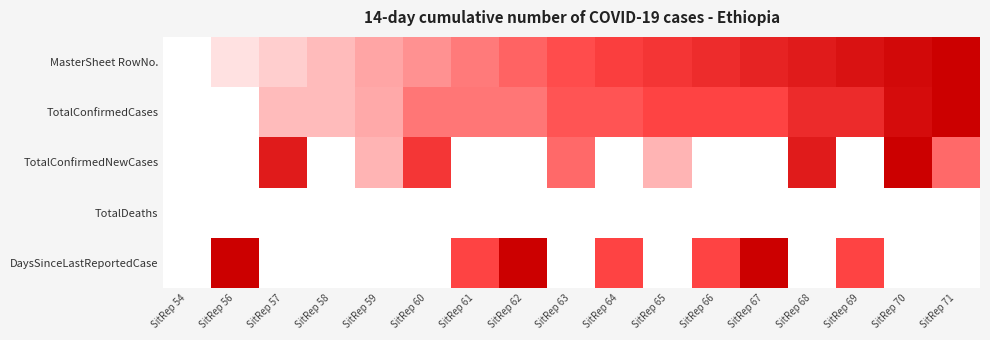

At which category is the sum across all series the highest?

SitRep 70